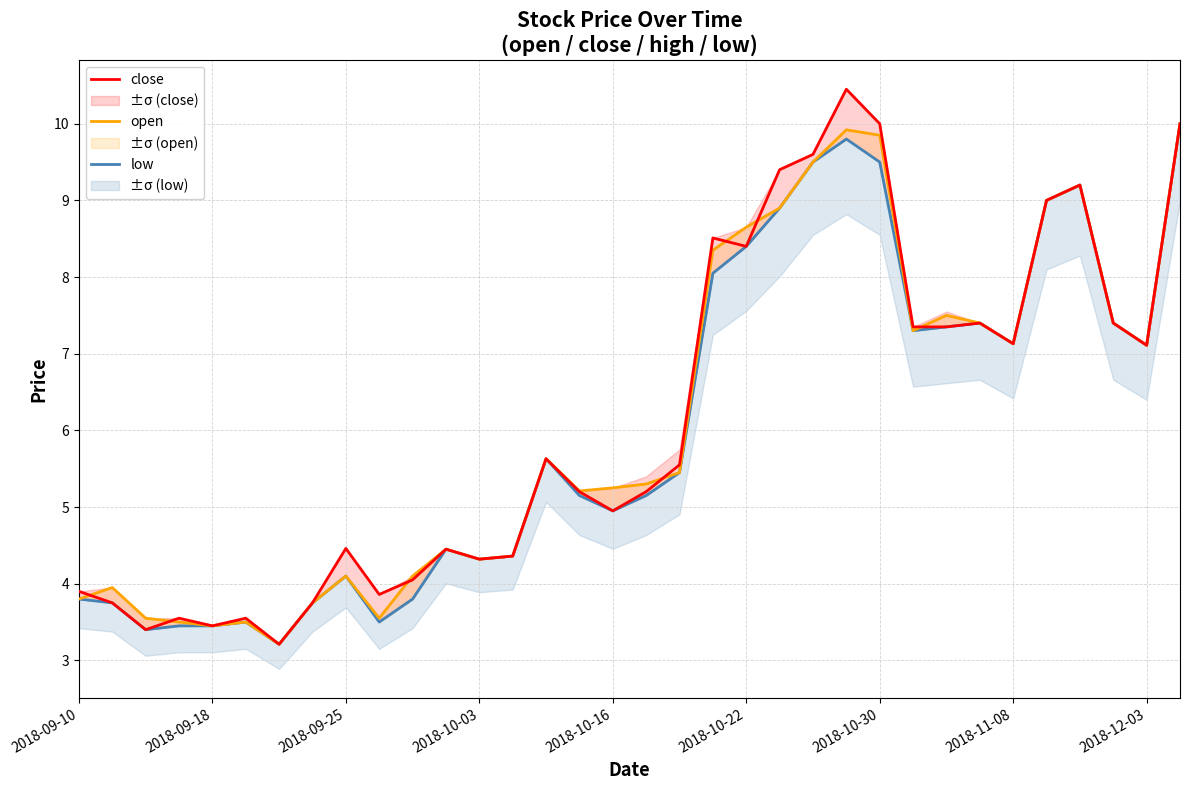

The close series shows 3.0 at 2018-10-16. True or false?

False